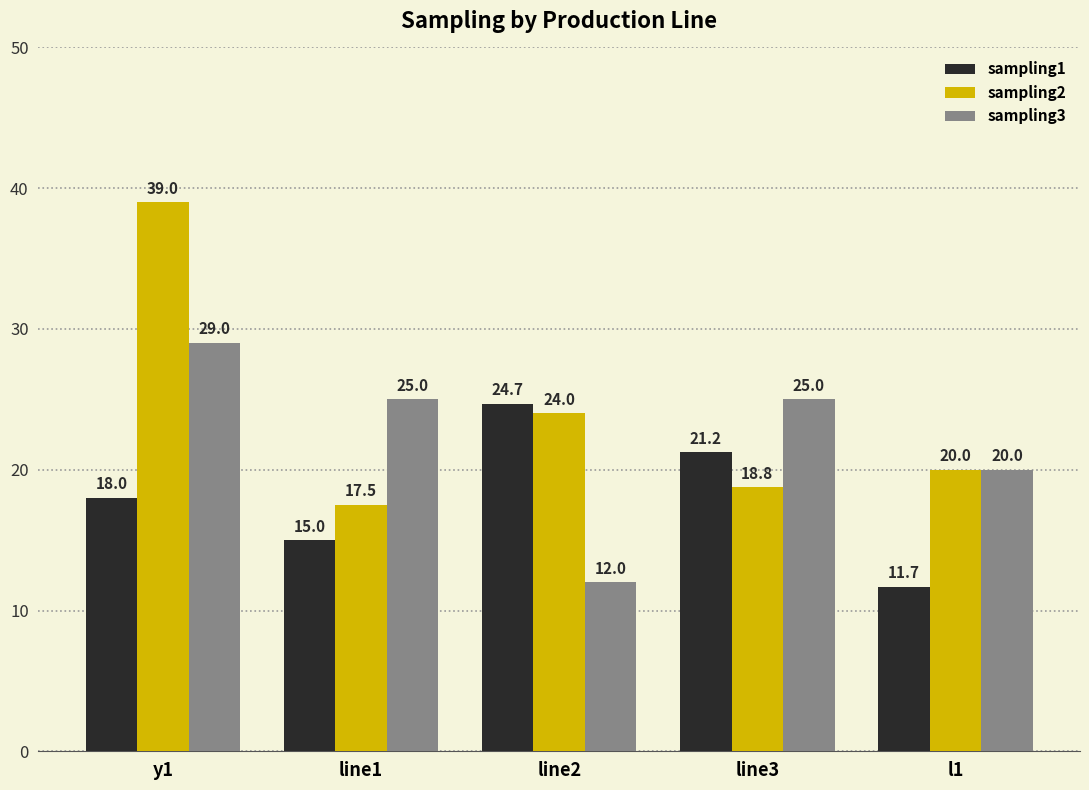

Which series changed the most between line1 and l1?

sampling3